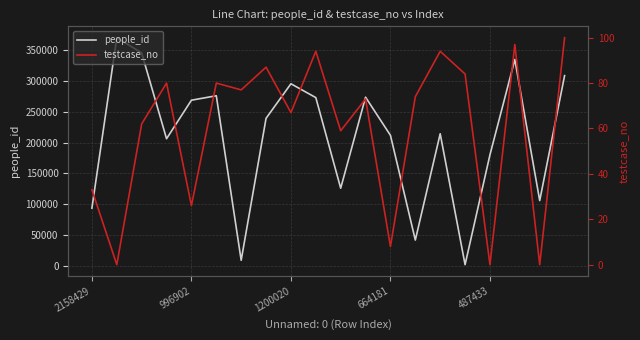

How many lines are shown in the chart?

2